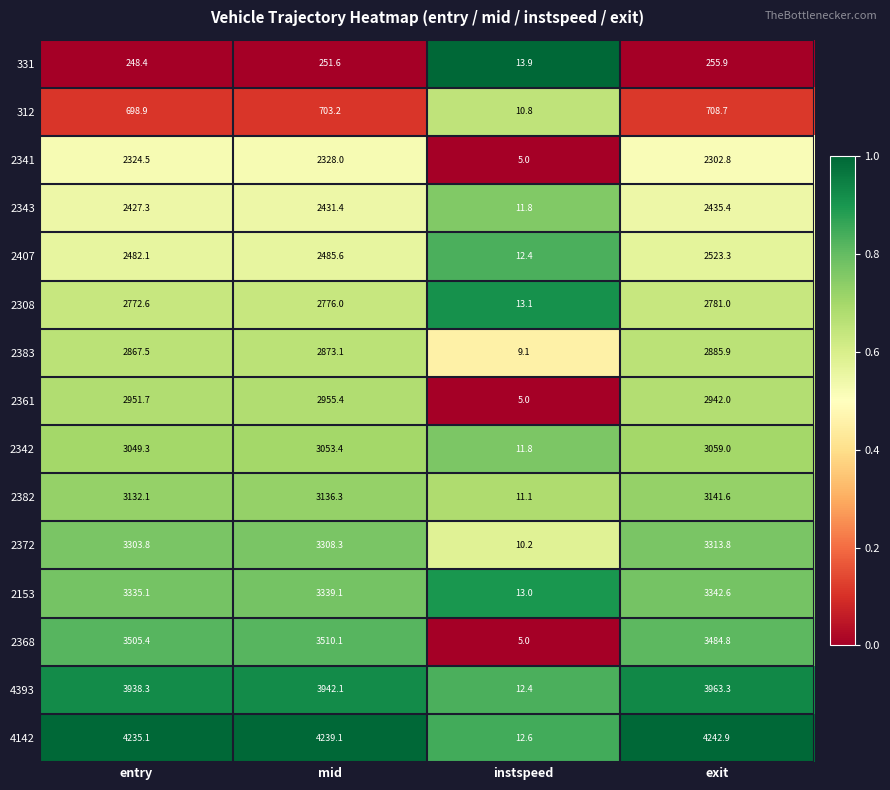

The value of 2341 at entry is 1276.8. True or false?

False